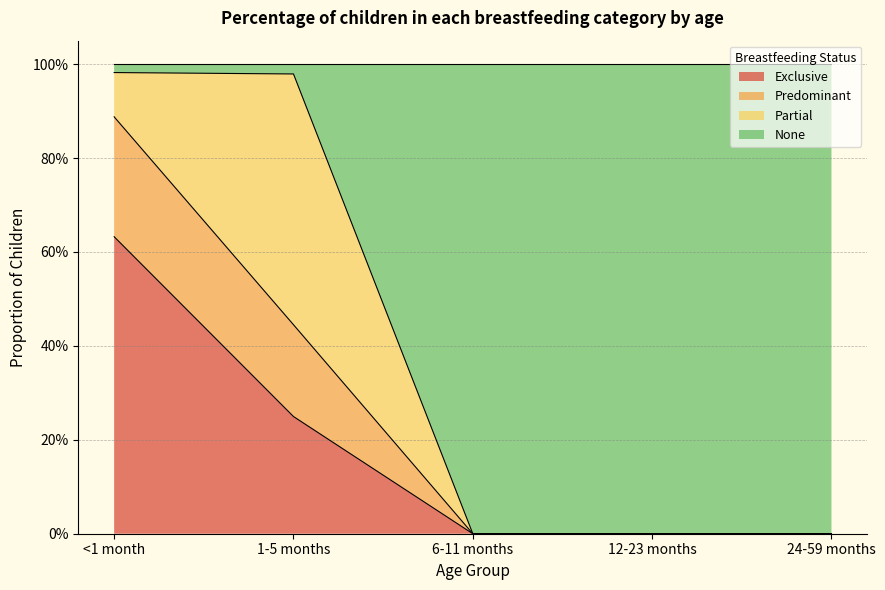

Does the chart display data point markers on the line(s)?

No